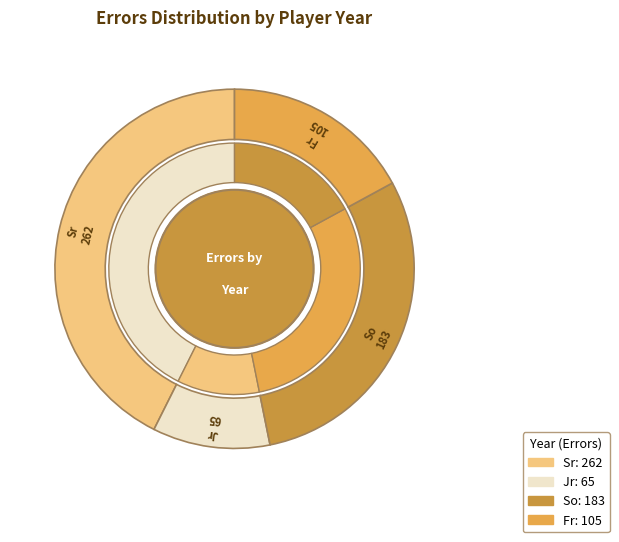

True or false: Yaffa (So/OH) accounts for 8% of the total.

False